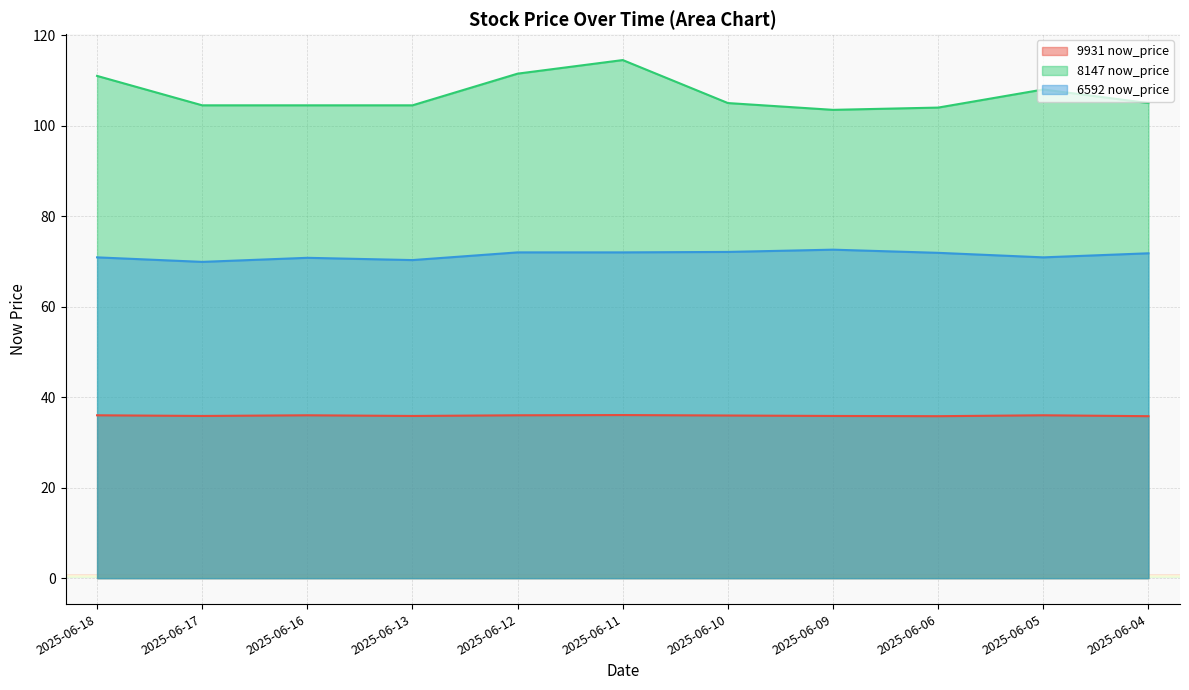

At which label is 9931 now_price closest to 35?

2025-06-06